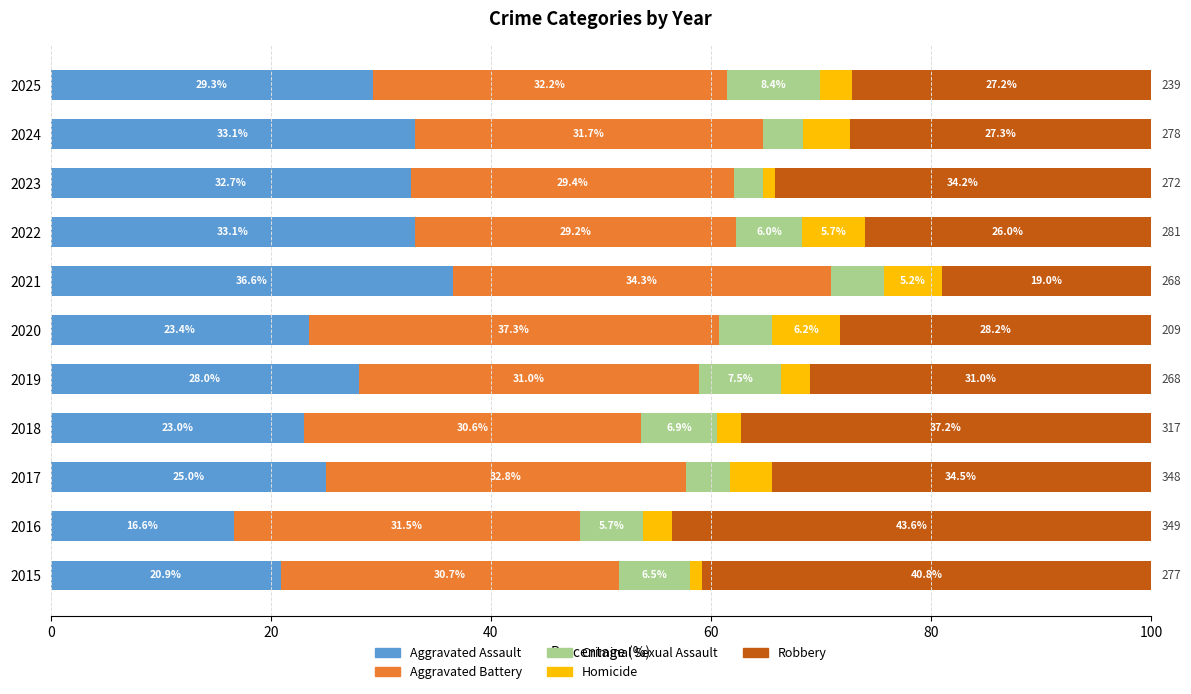

The Aggravated Assault series shows 37.8 at 2020. True or false?

False